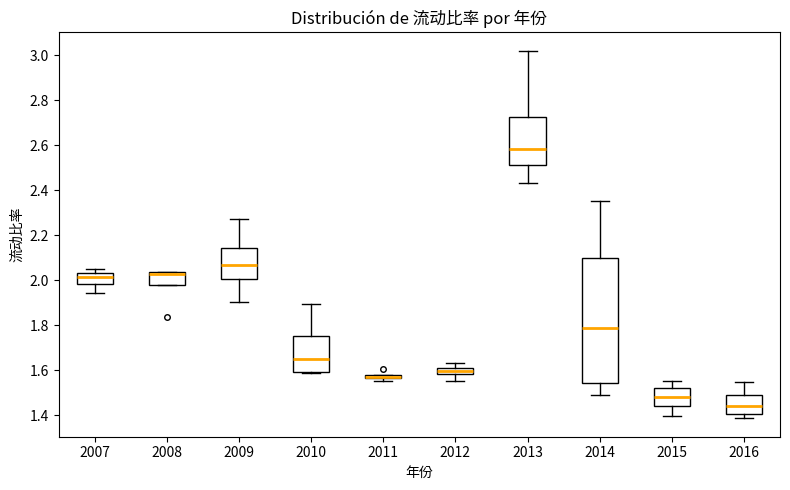

Where does the lower whisker of the box at x = 2009 end on the y-axis? The values are not printed on the chart, so give them approximately, as read against the axis.

1.90